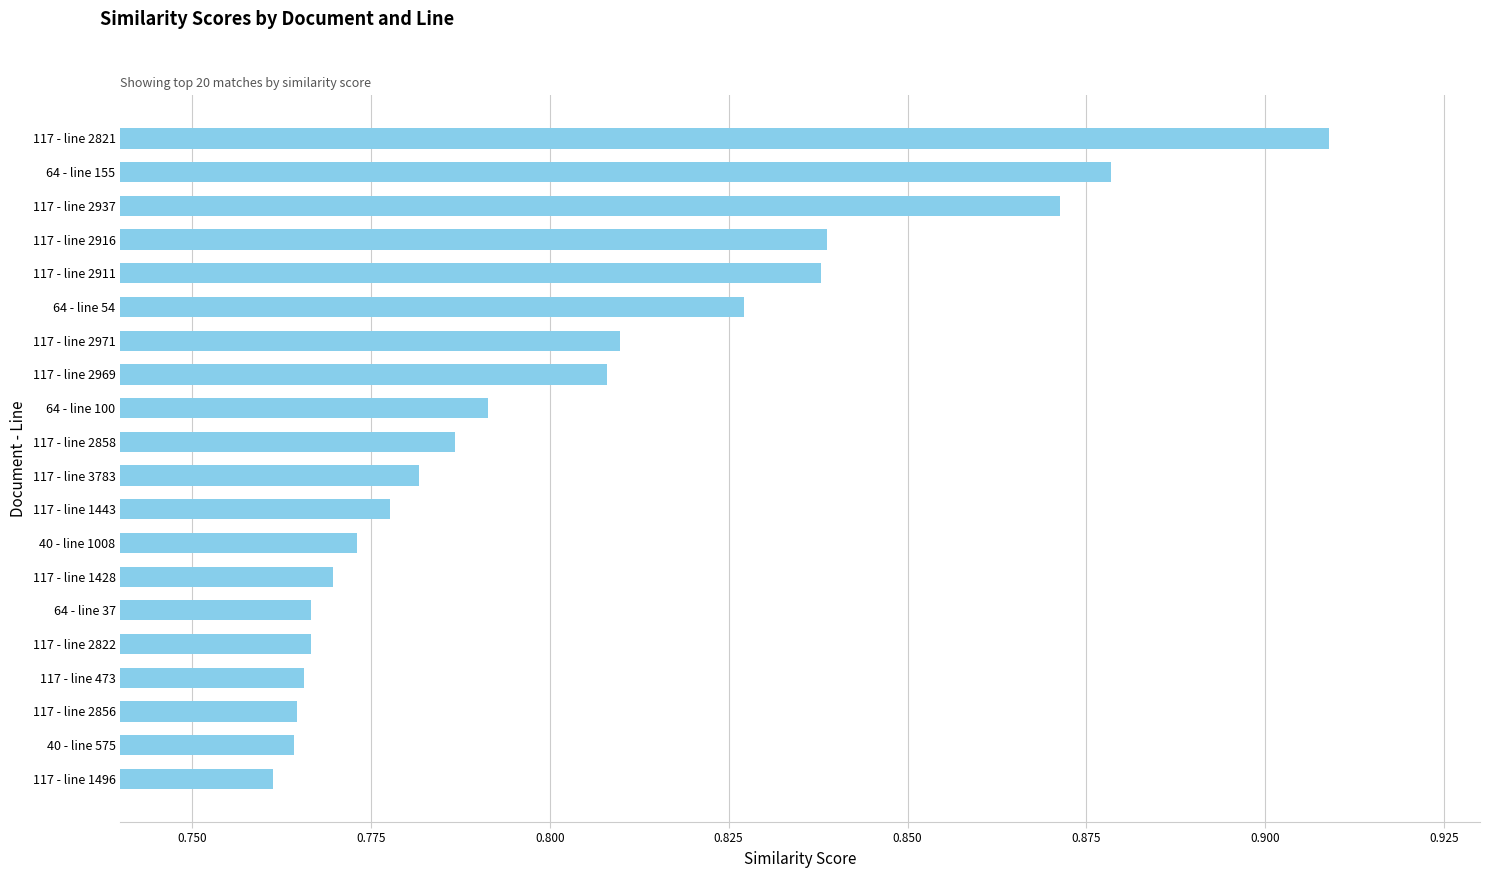

Between 64 - line 100 and 117 - line 2822, which is larger?

64 - line 100